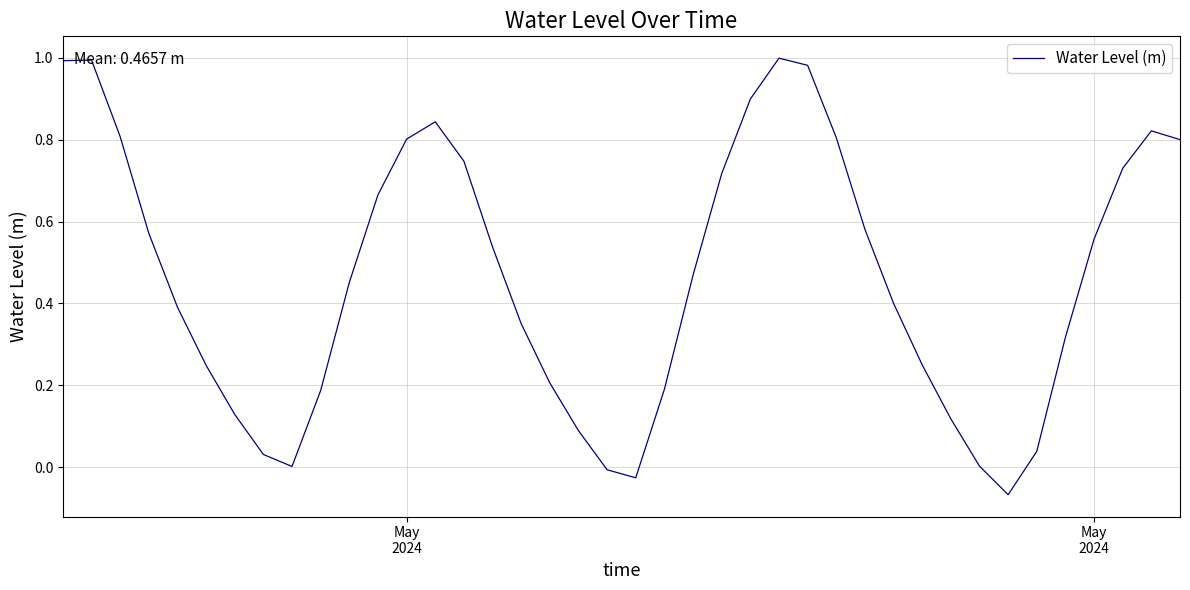

What is the difference between the maximum and minimum values?

1.1